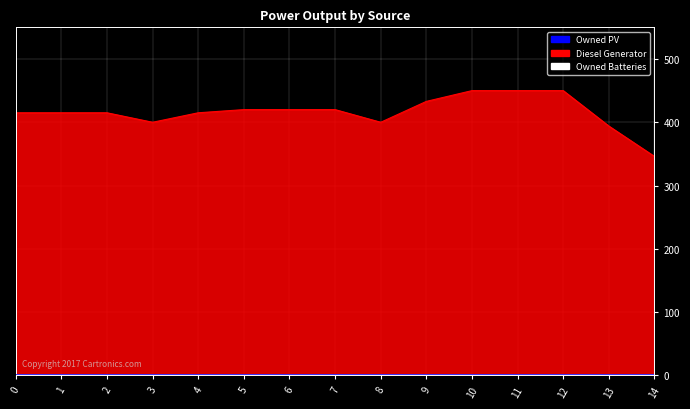

Count the number of data series in this chart.

3